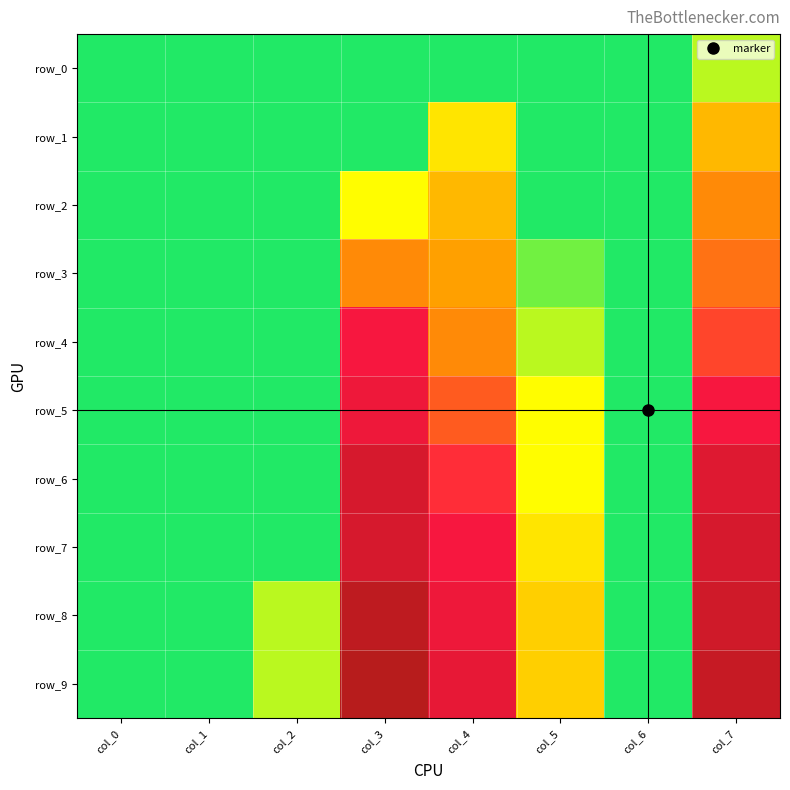

Is it true that row_6 equals 0.5 at col_7?

False